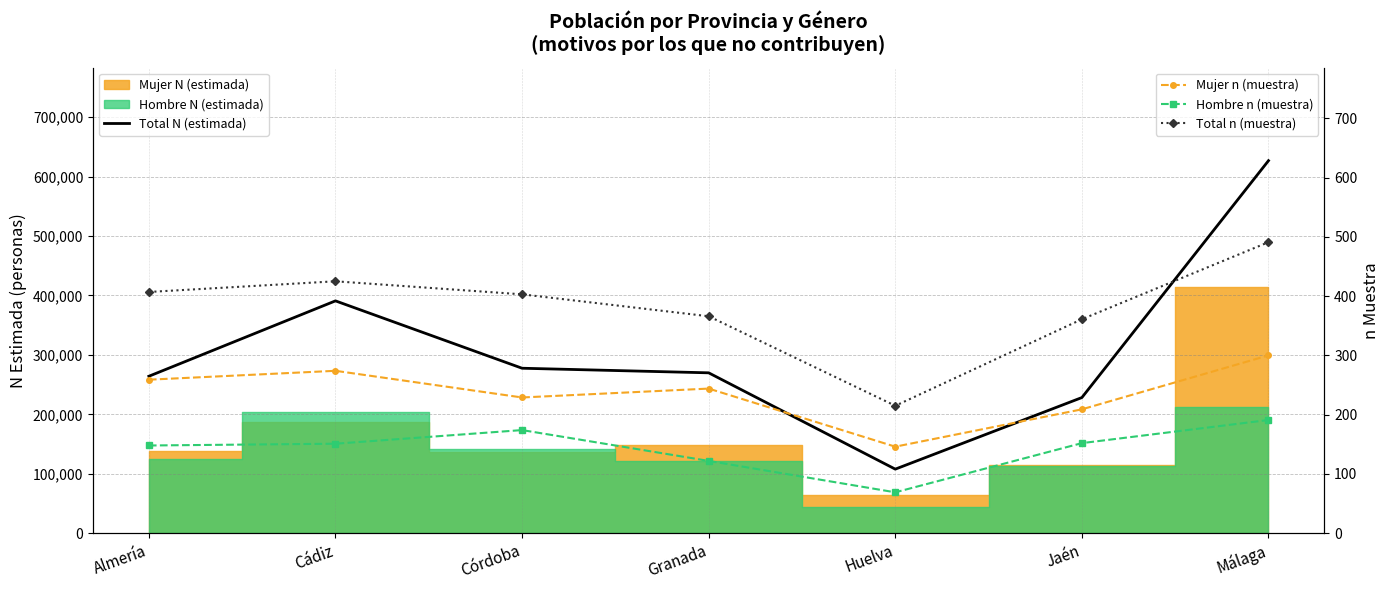

What is the difference between the Total n (muestra) values at Huelva and Córdoba?

188